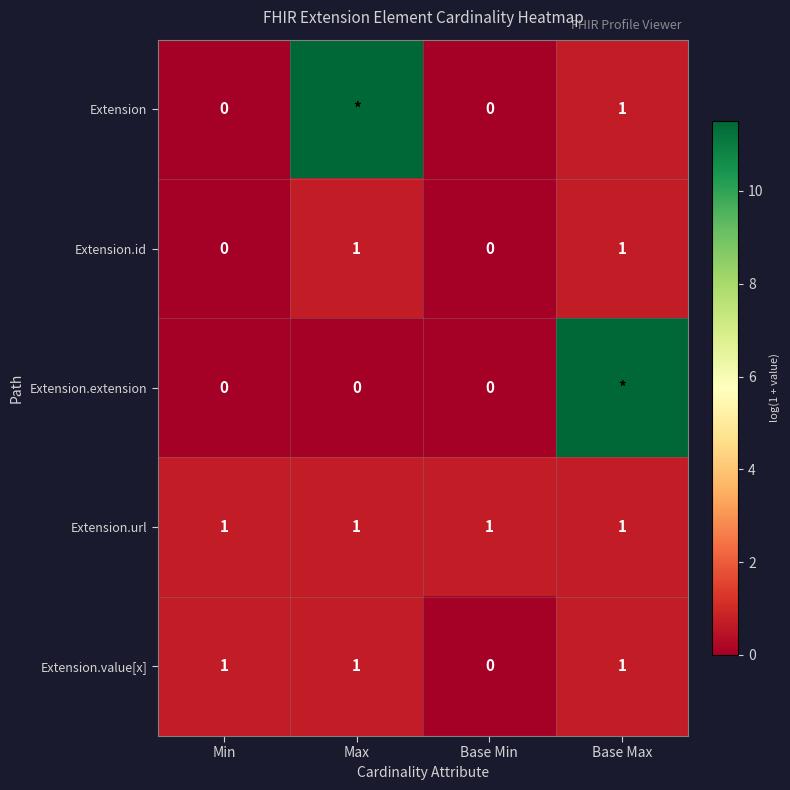

At which label is Extension.value[x] closest to 0?

Base Min